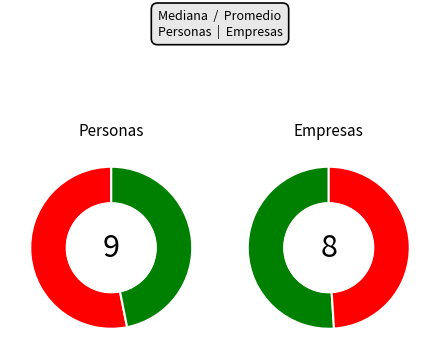

Is there a majority slice in this chart?

Yes